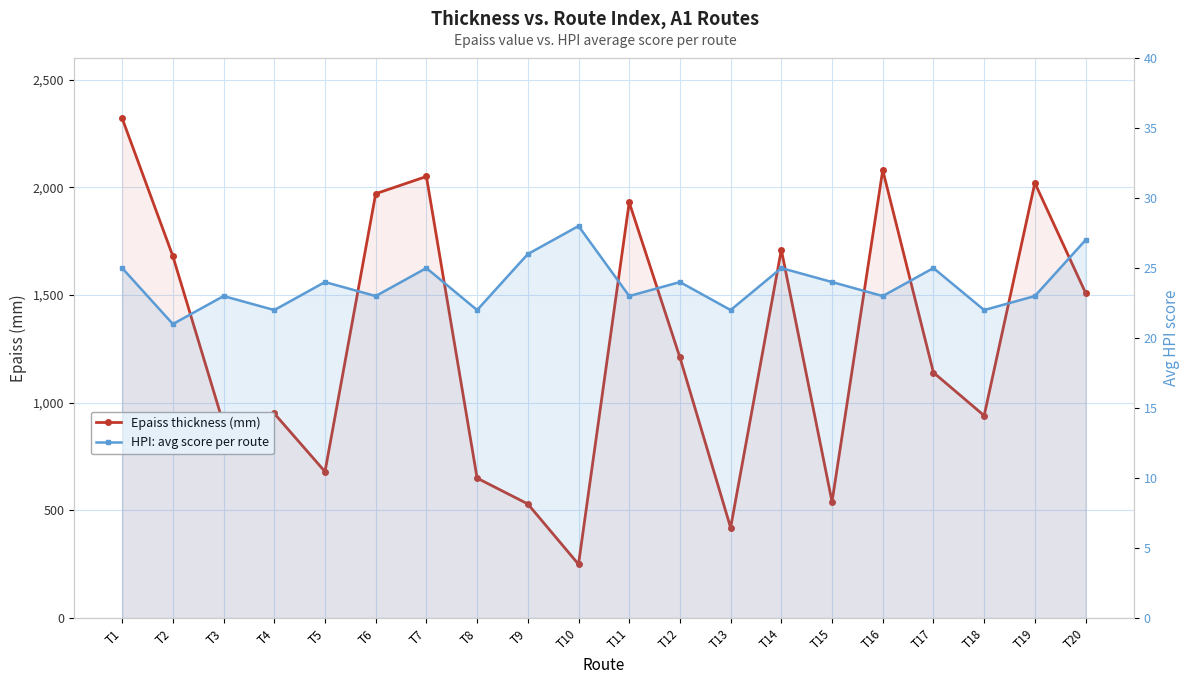

What is the sum of all HPI: avg score per route values?

477